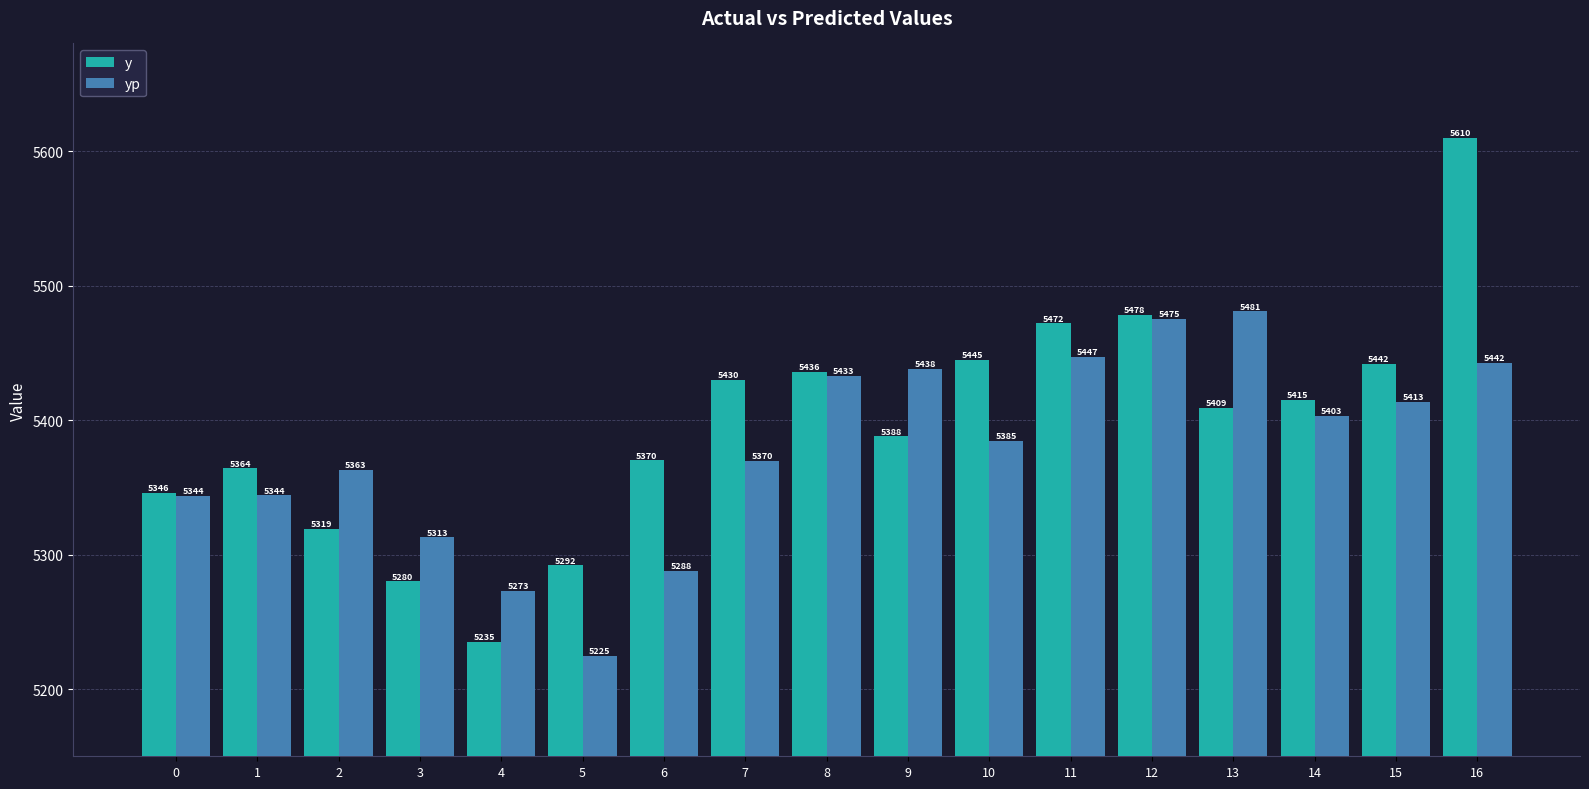

Is the value of y at 8 greater than the value of yp at 7?

Yes